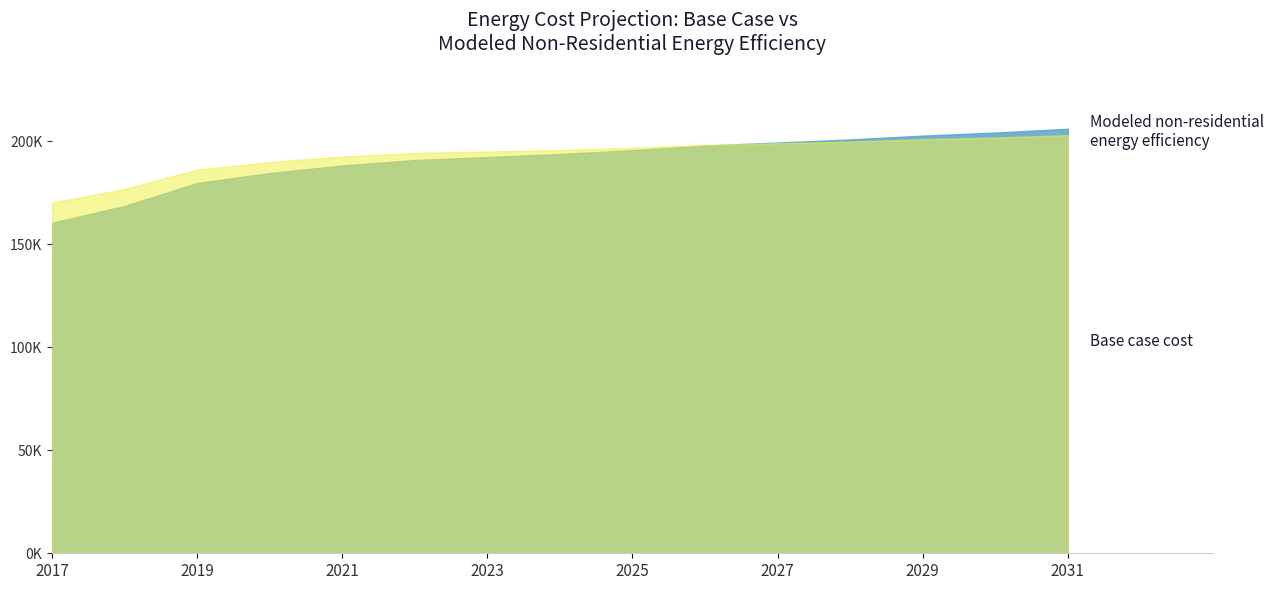

What is the sum of all Modeled non-residential energy efficiency values?

2901718.1